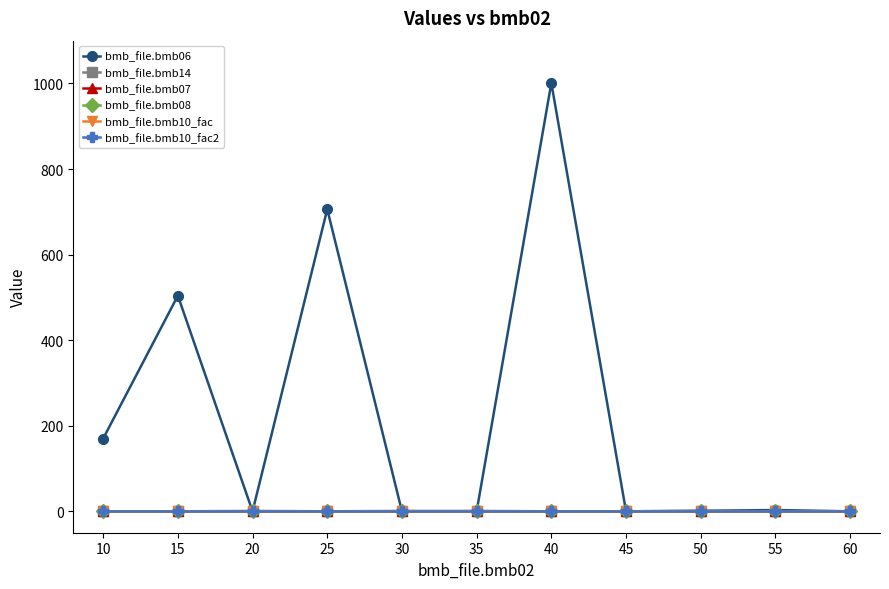

Which series has the widest spread of values?

bmb_file.bmb06